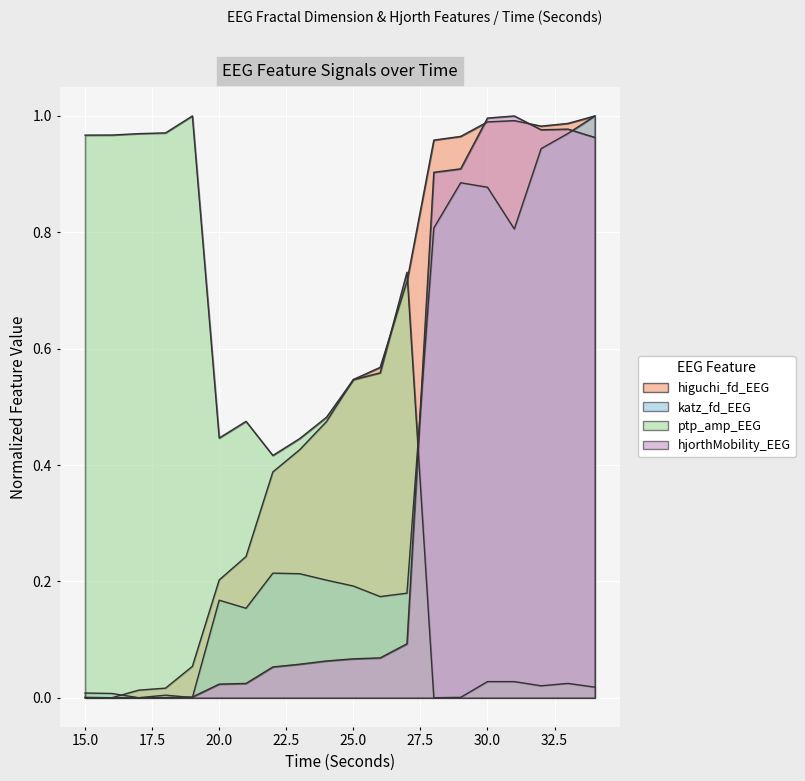

How many interior local peaks does the hjorthMobility_EEG series have?

2